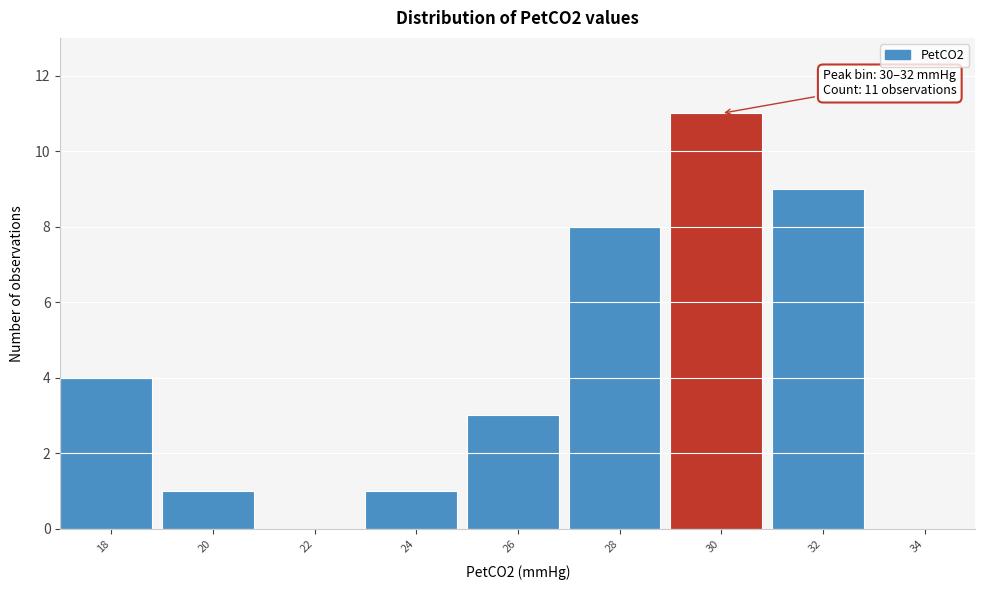

Reading left to right, transcribe all the data shown in this chart.

18=4	20=1	22=0	24=1	26=3	28=8	30=11	32=9	34=0